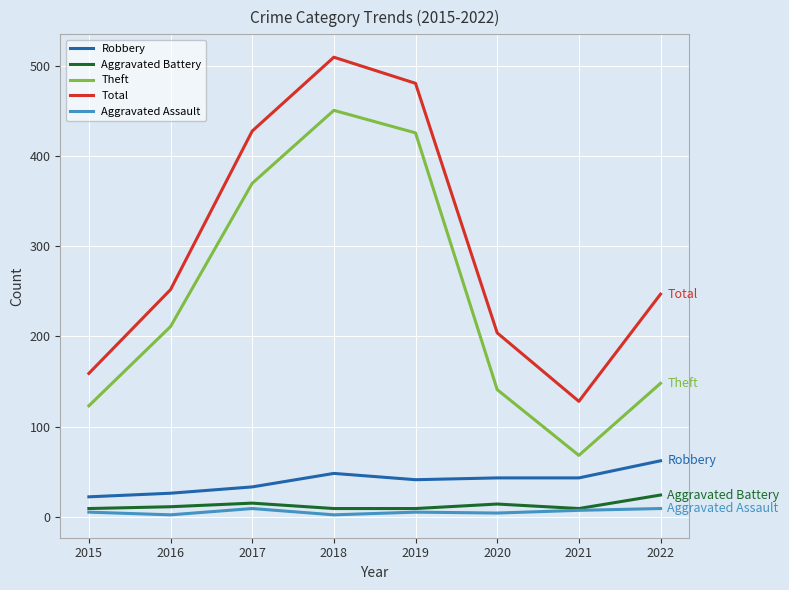

What is the total value across all series at 2015?

318